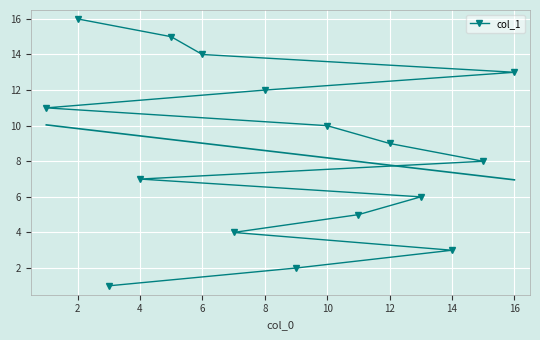

The value of col_1 at 8 is 12. True or false?

True